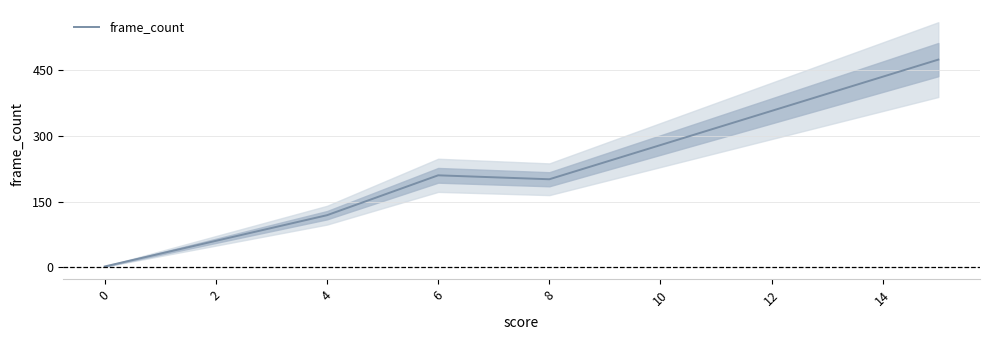

How many points are lower than both their immediate neighbors (excluding endpoints)?

1